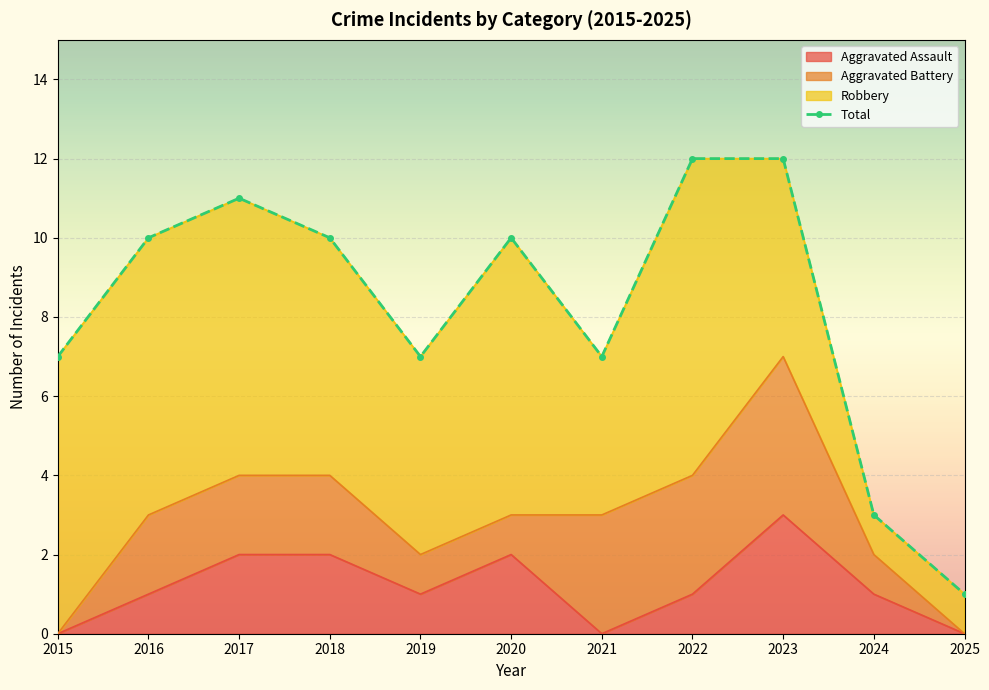

What is the smallest value displayed?

1